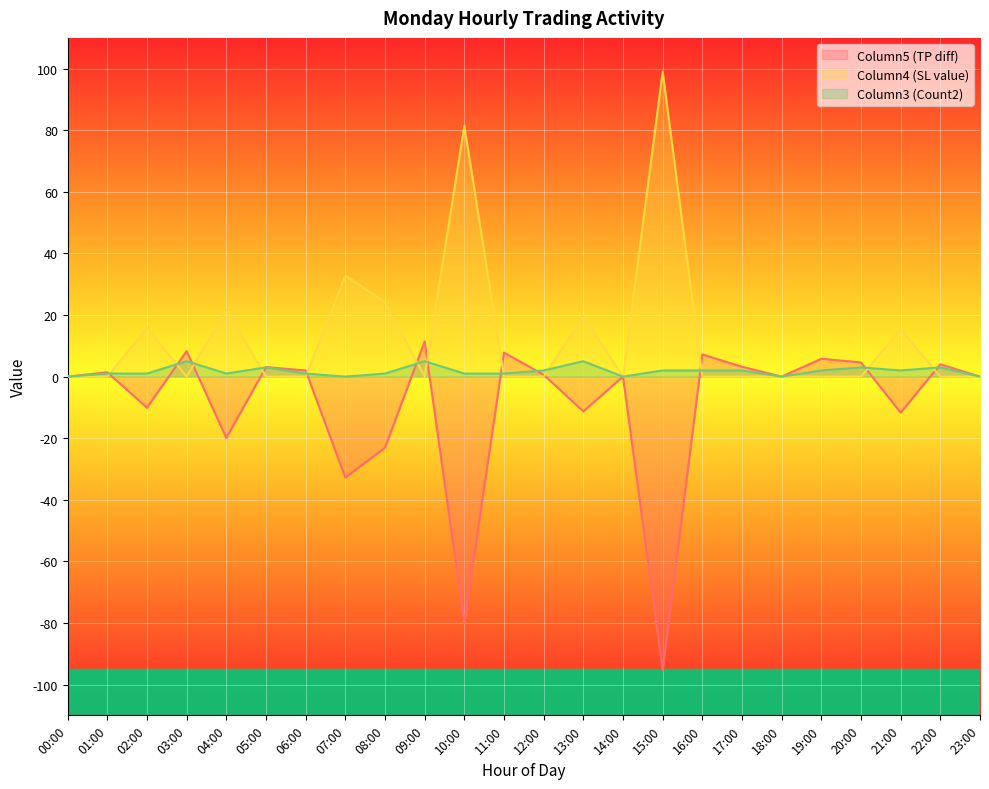

Is it true that Column4 (SL value) equals 31.1 at 03:00?

False